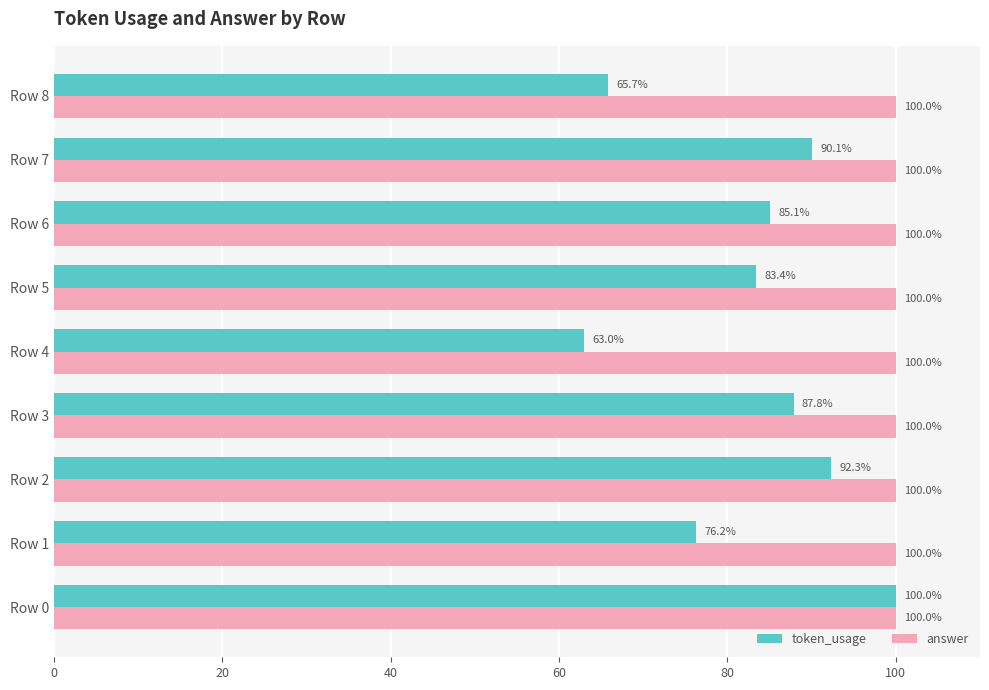

Which series has the largest total across all categories?

answer